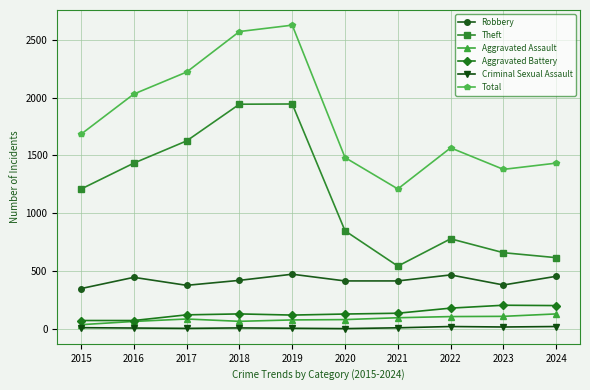

What is the minimum value for Total?

1210